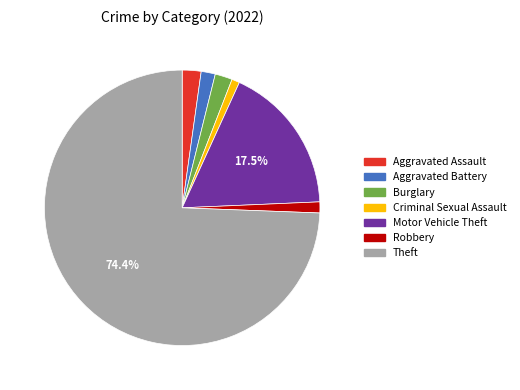

What percentage is the Robbery slice, to the nearest percent?

1%